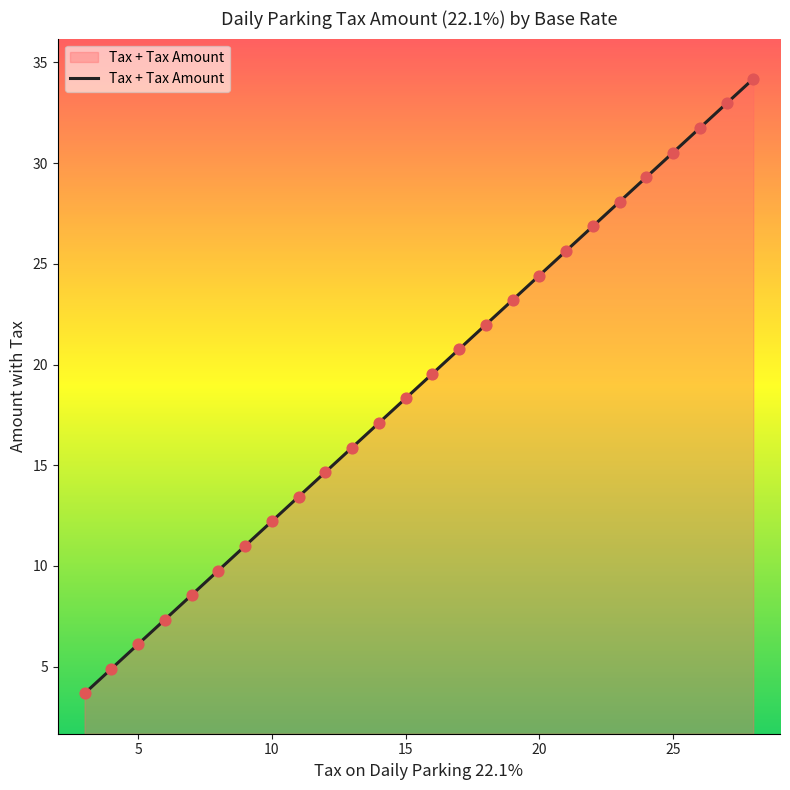

What is the smallest value displayed?

3.7